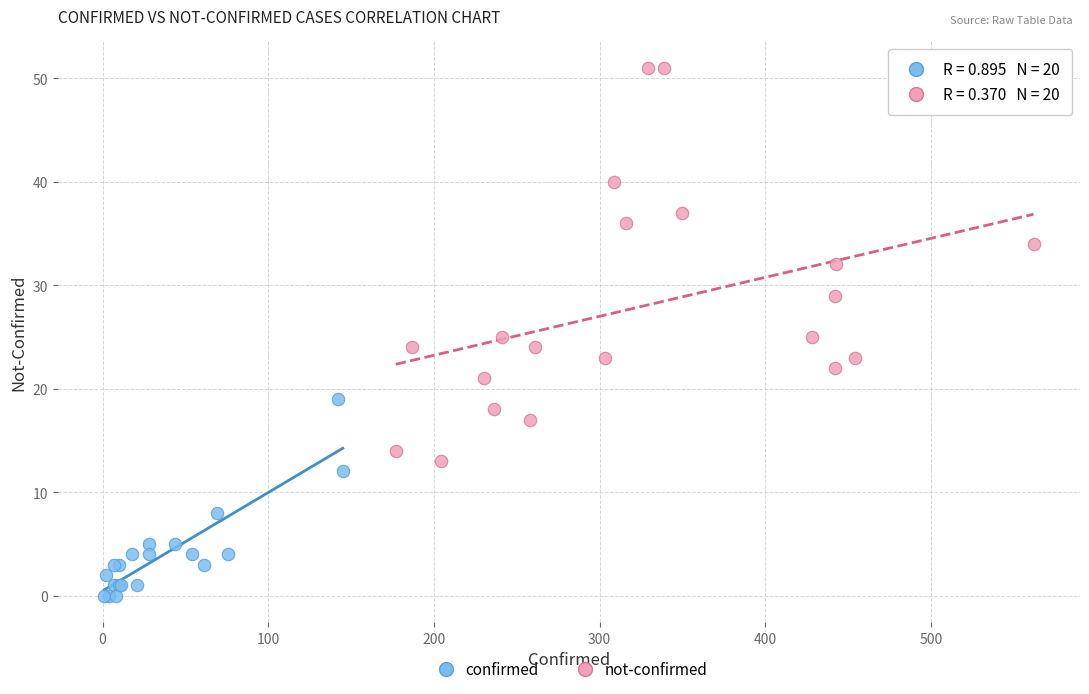

Which series contains the highest Y value?

not-confirmed